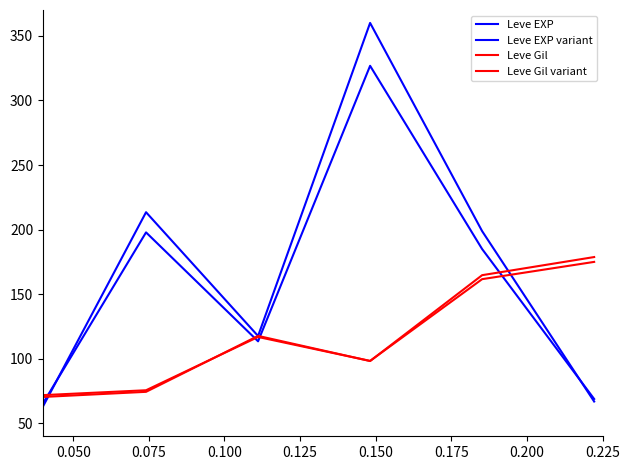

How many values in the Leve EXP series are below 198?

3